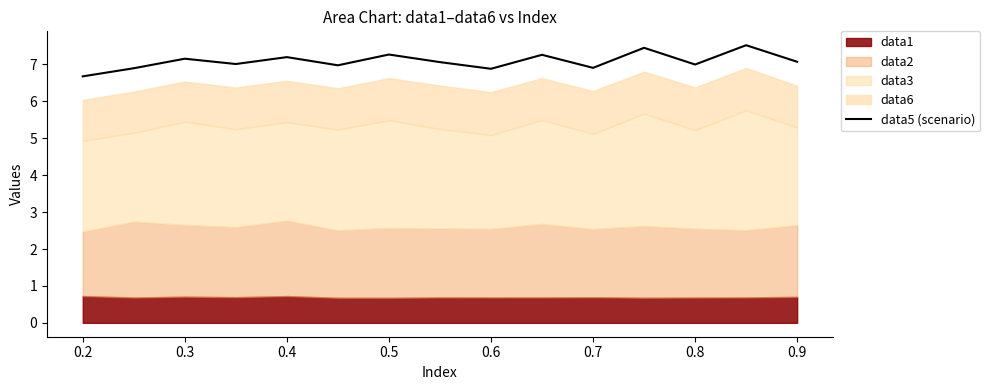

What is the minimum value for data5 (scenario)?

6.7